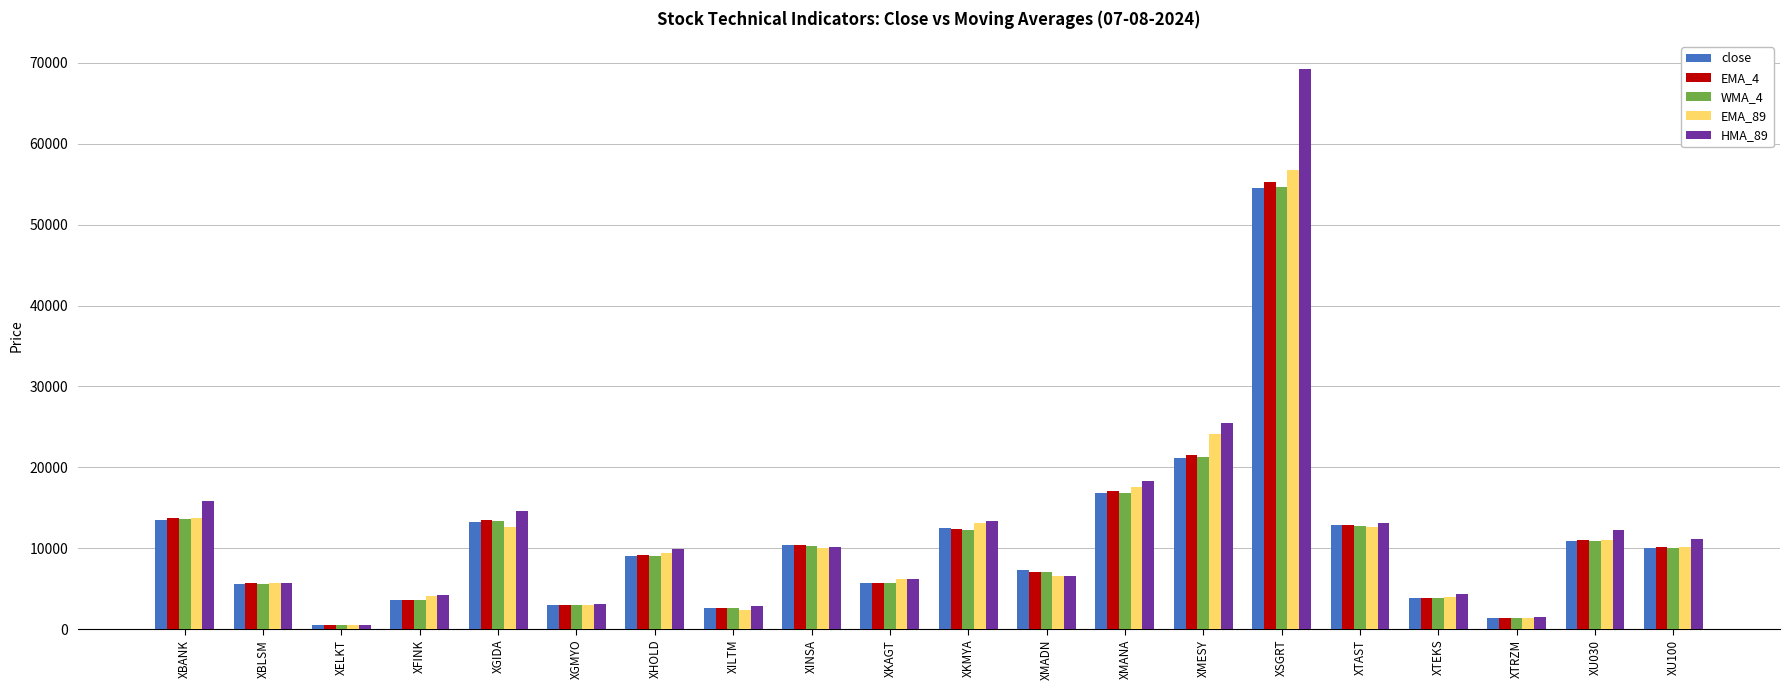

What is the sum of the close values at XHOLD and XELKT?

9618.9